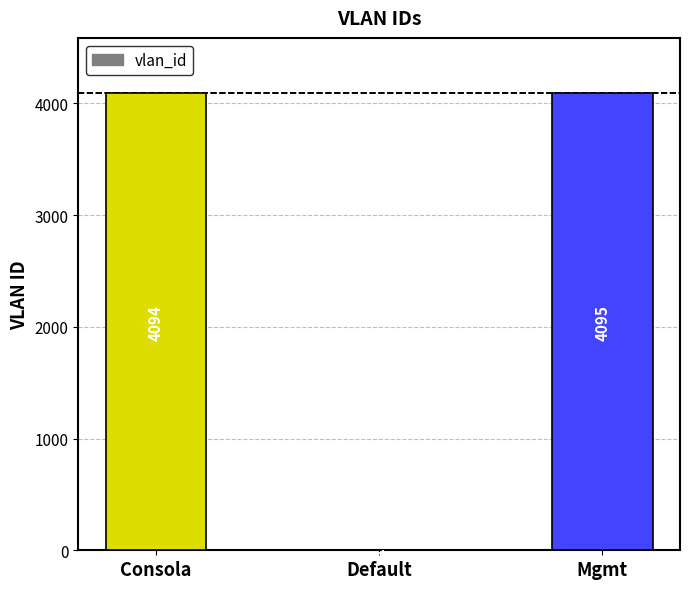

At which label is the value closest to 2048?

Consola